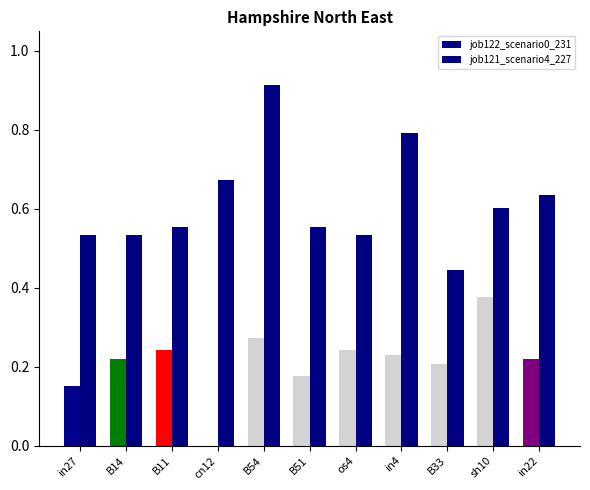

How many series are shown in this chart?

2